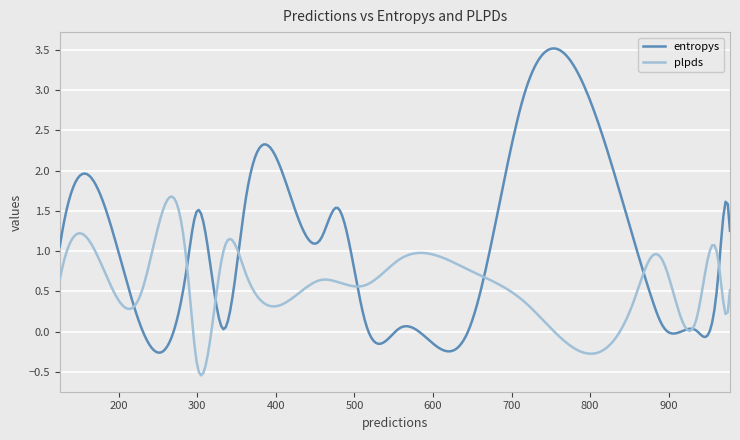

What is the maximum value for entropys?

3.5